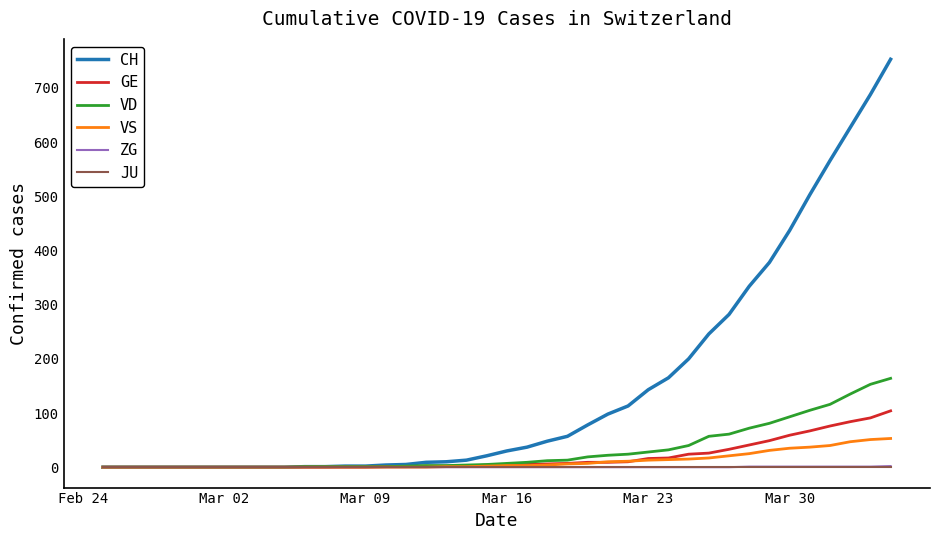

What are all the series names shown in the legend?

CH, GE, VD, VS, ZG, JU